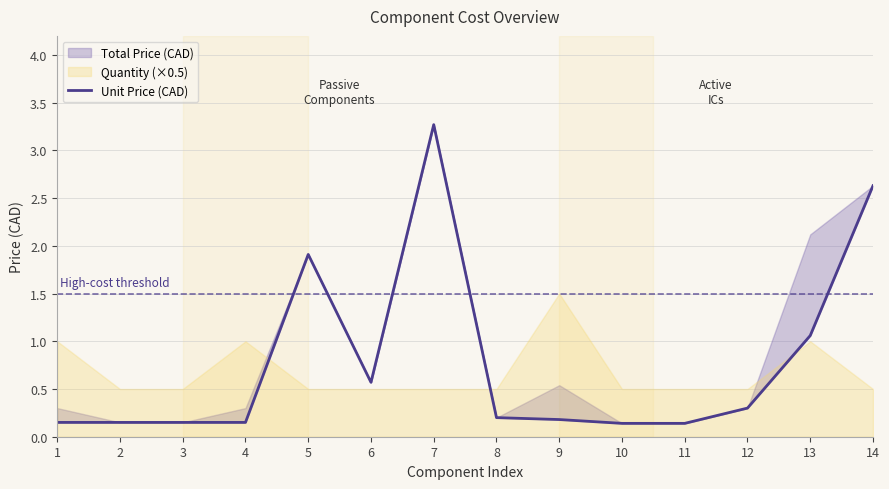

True or false: there are more than 0 points higher than both neighbors.

True